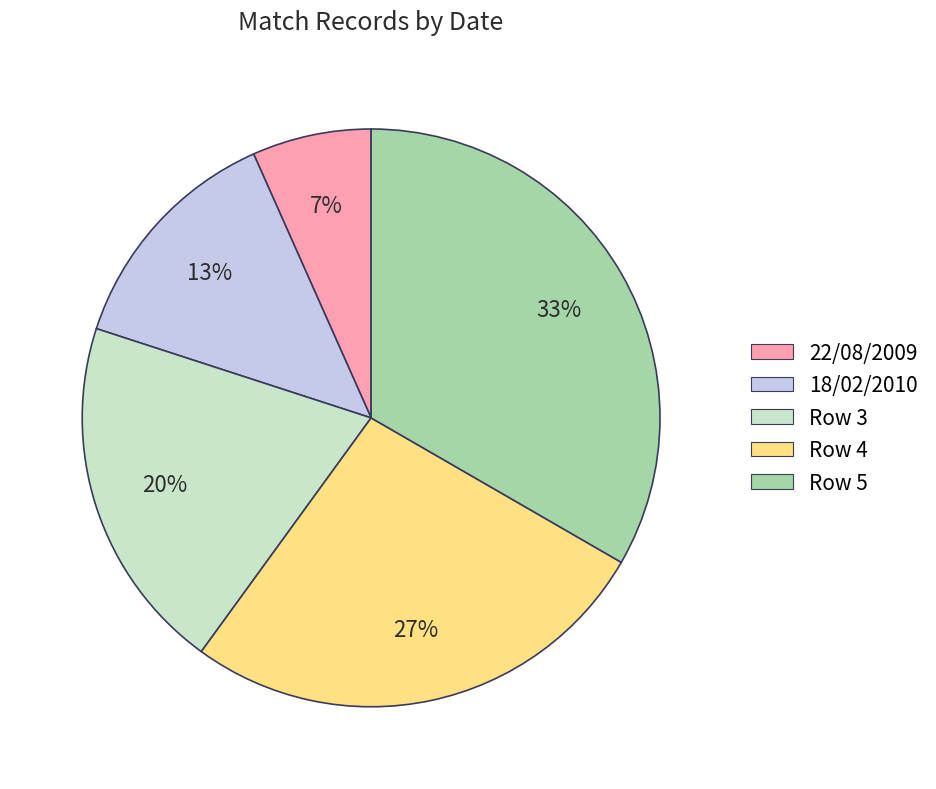

Does any single category account for the majority?

No